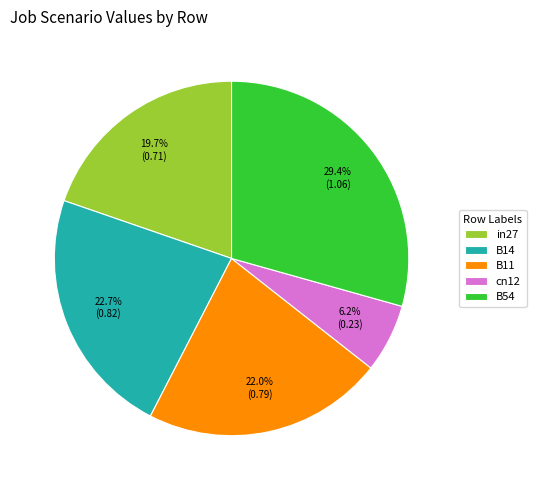

The B11 slice represents 22% of the pie. True or false?

True